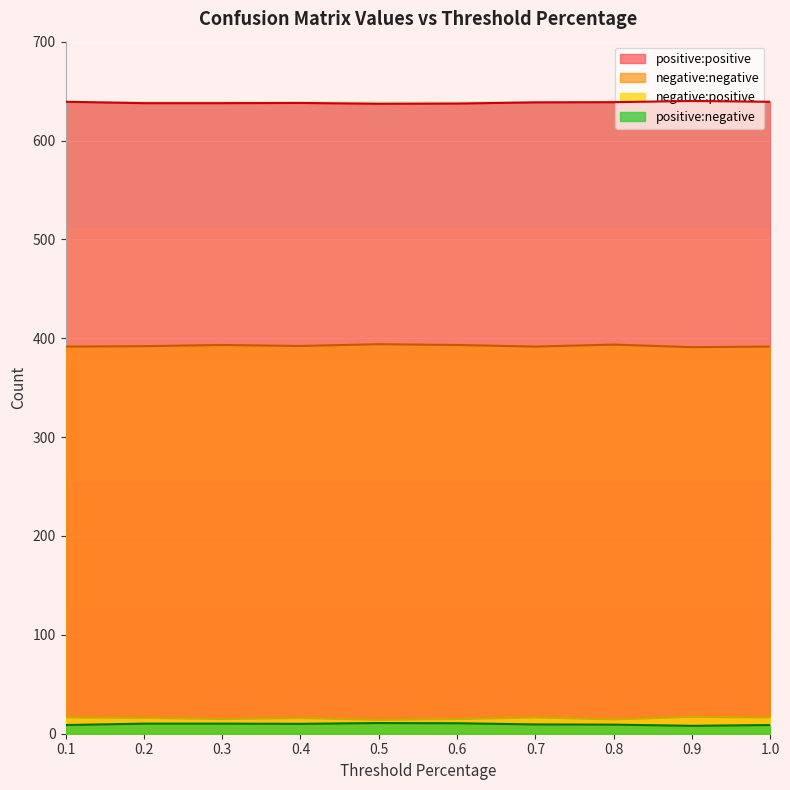

True or false: positive:negative has a value of 1071.7 at 1.0.

False